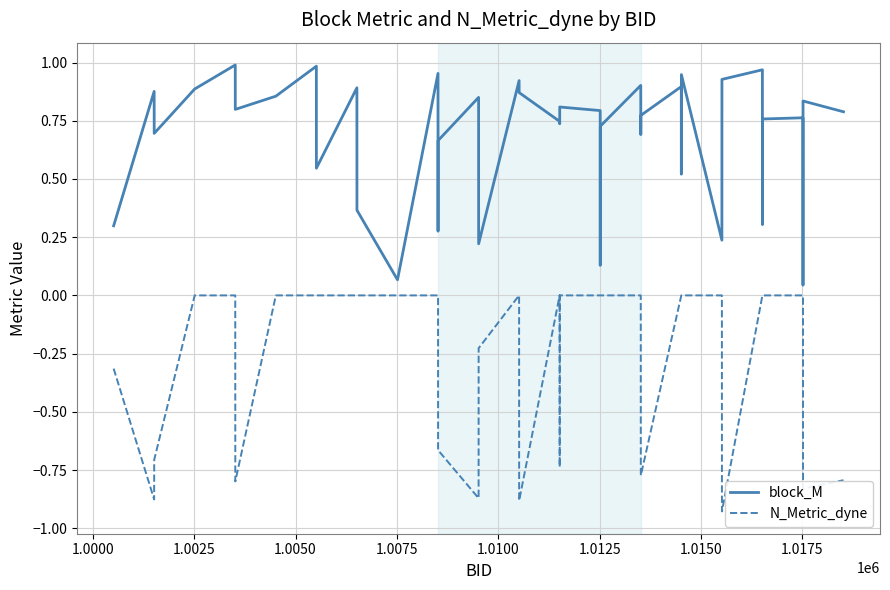

True or false: N_Metric_dyne and block_M cross at least once.

False